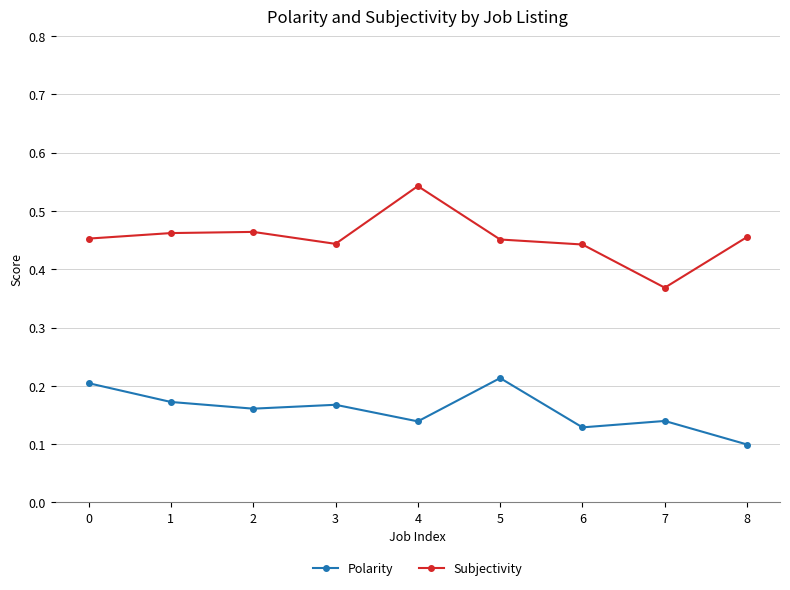

Is the value of Subjectivity at 2 greater than the value of Polarity at 7?

Yes